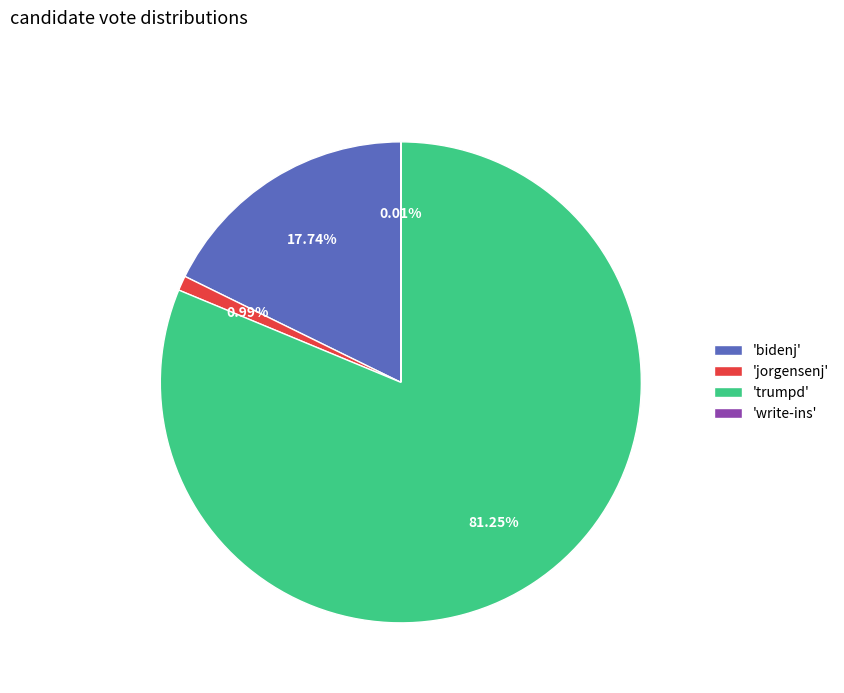

Which has a higher value, 'trumpd' or 'jorgensenj'?

'trumpd'